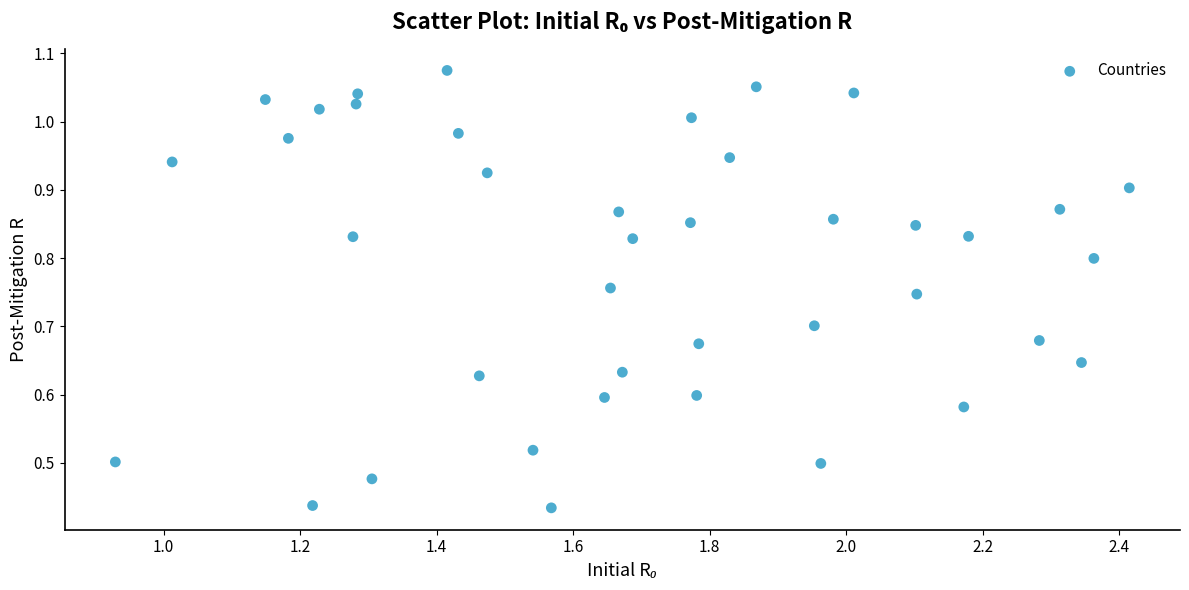

What is the range of X values (max minus min)?

1.5